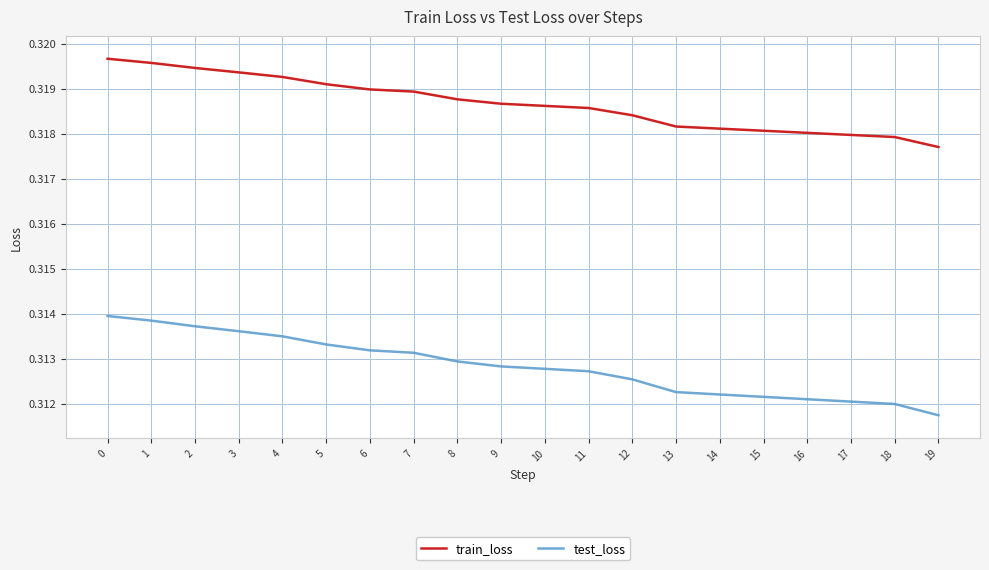

Which series has the largest range (max minus min)?

test_loss